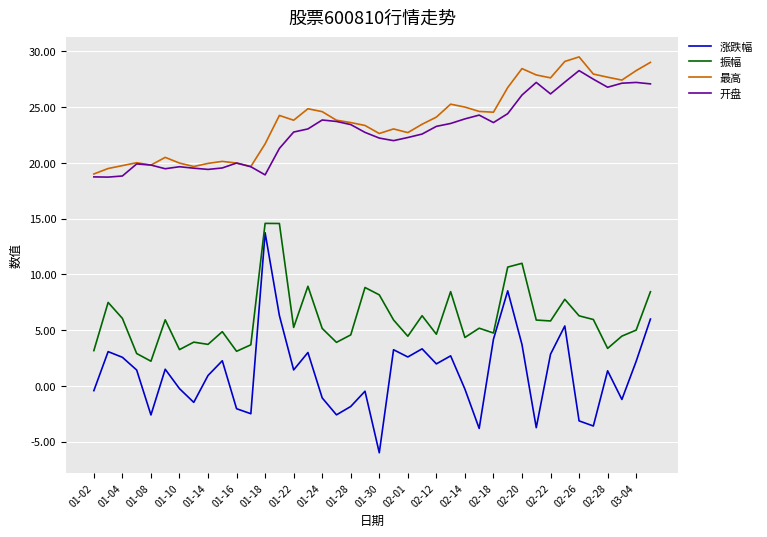

In 最高, how many points are higher than both neighbors (excluding endpoints)?

9